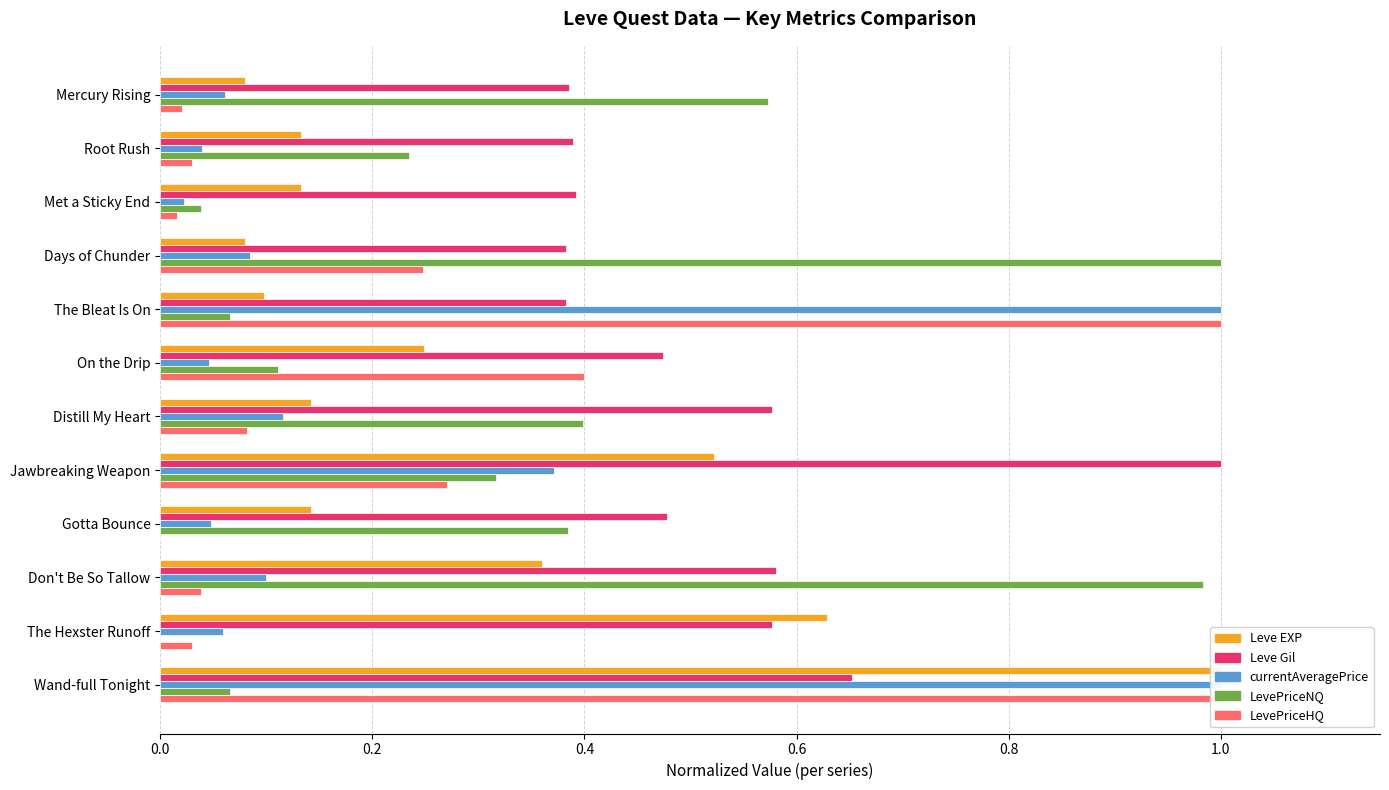

Count the number of categories in the chart.

12